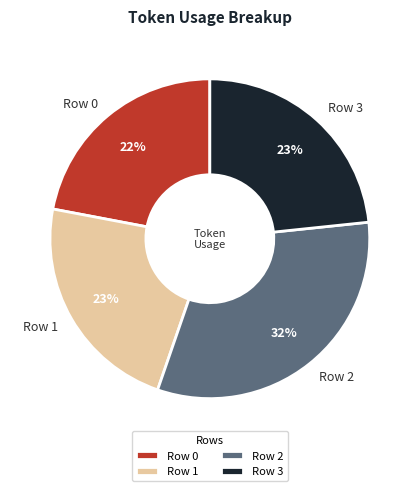

The Row 0 slice represents 22% of the pie. True or false?

True